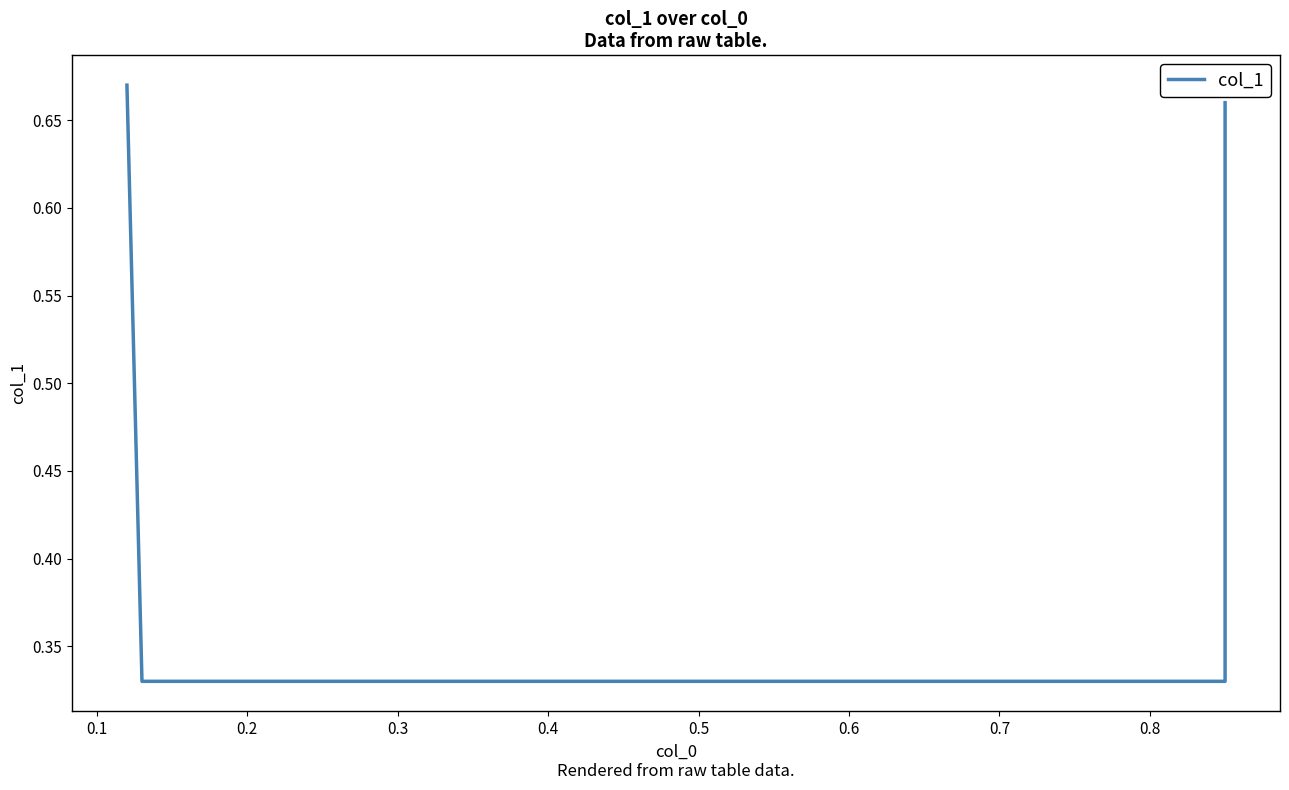

Between 0.1 and 0.3, which is larger?

0.3